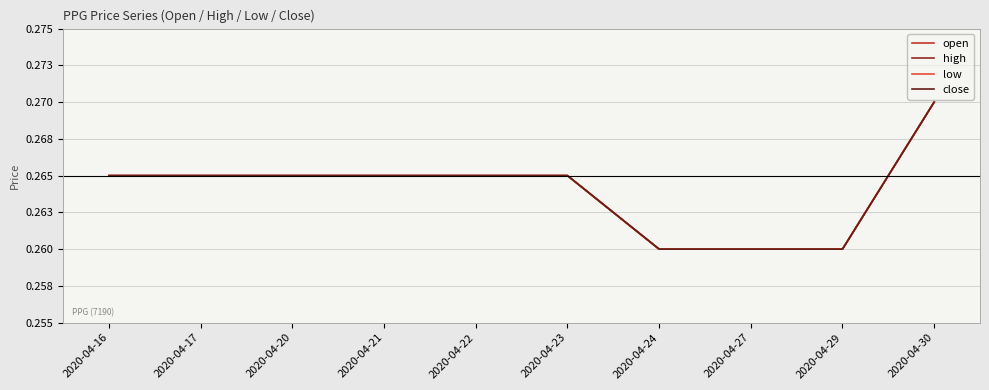

True or false: low and high intersect in this chart.

False